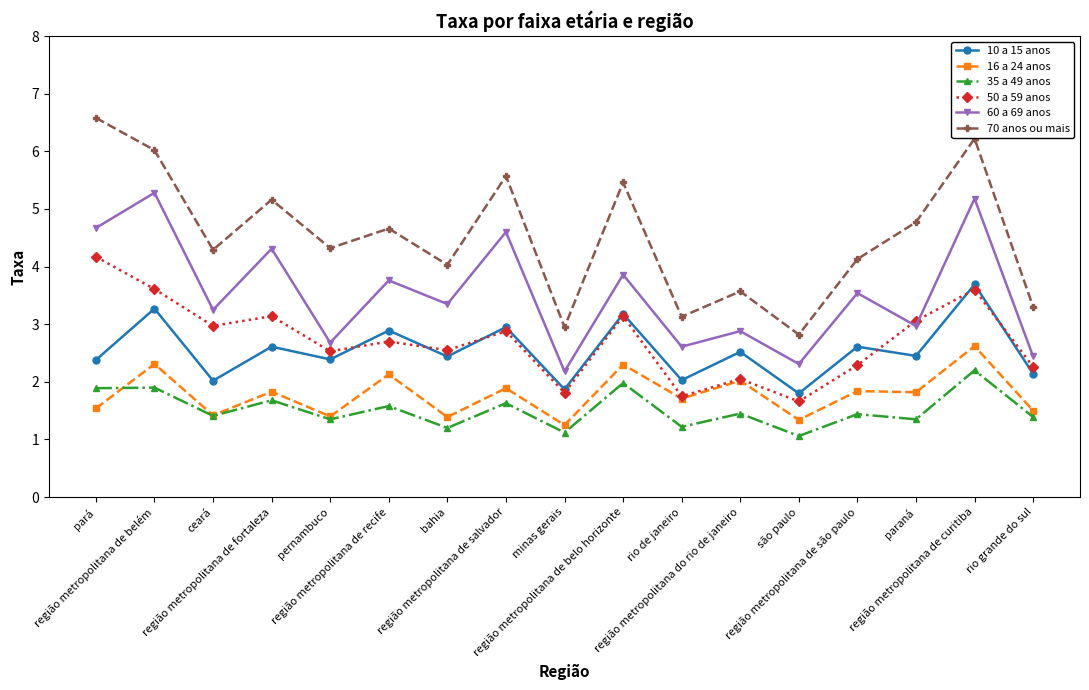

True or false: 16 a 24 anos and 10 a 15 anos intersect in this chart.

False